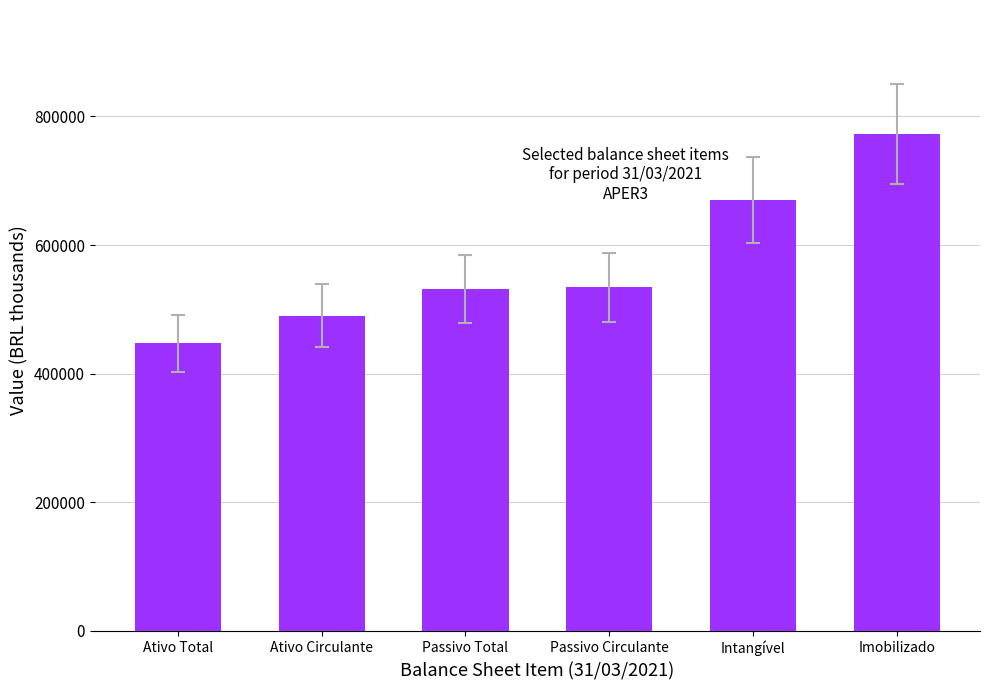

How many values exceed 534424?

3